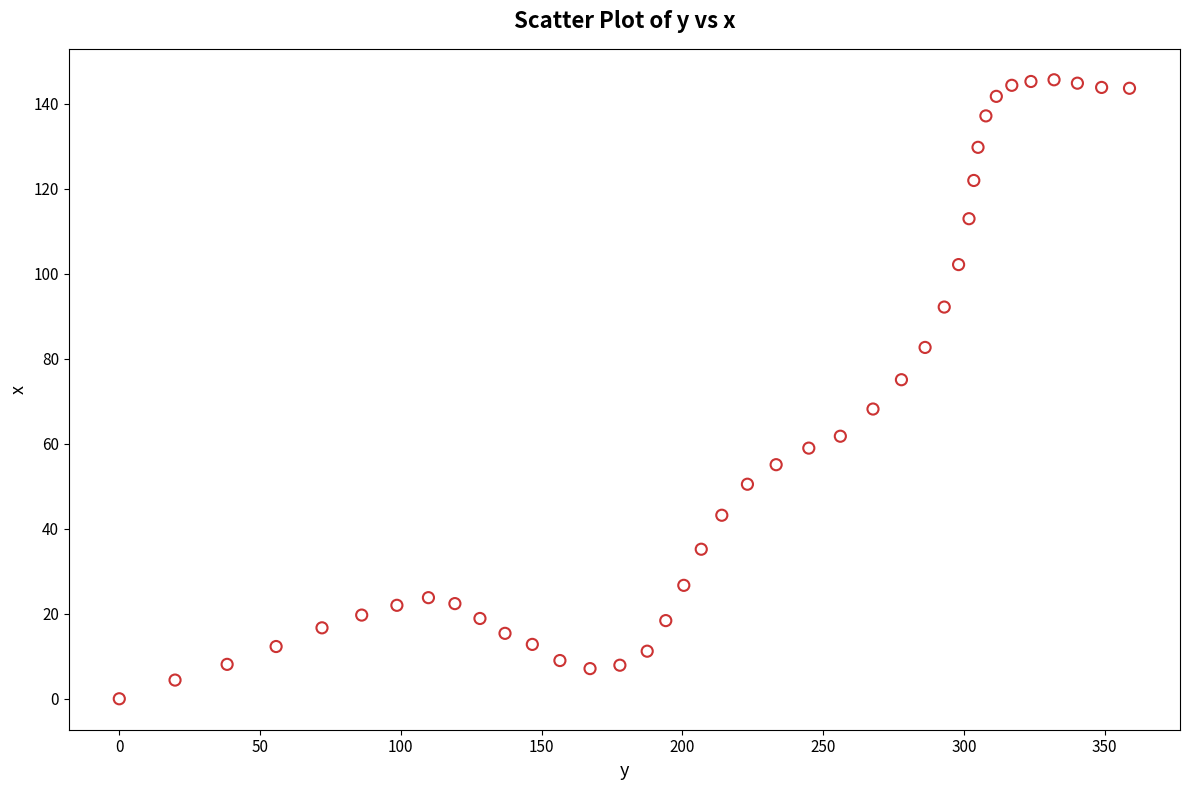

What is the range of Y values (max minus min)?

145.7